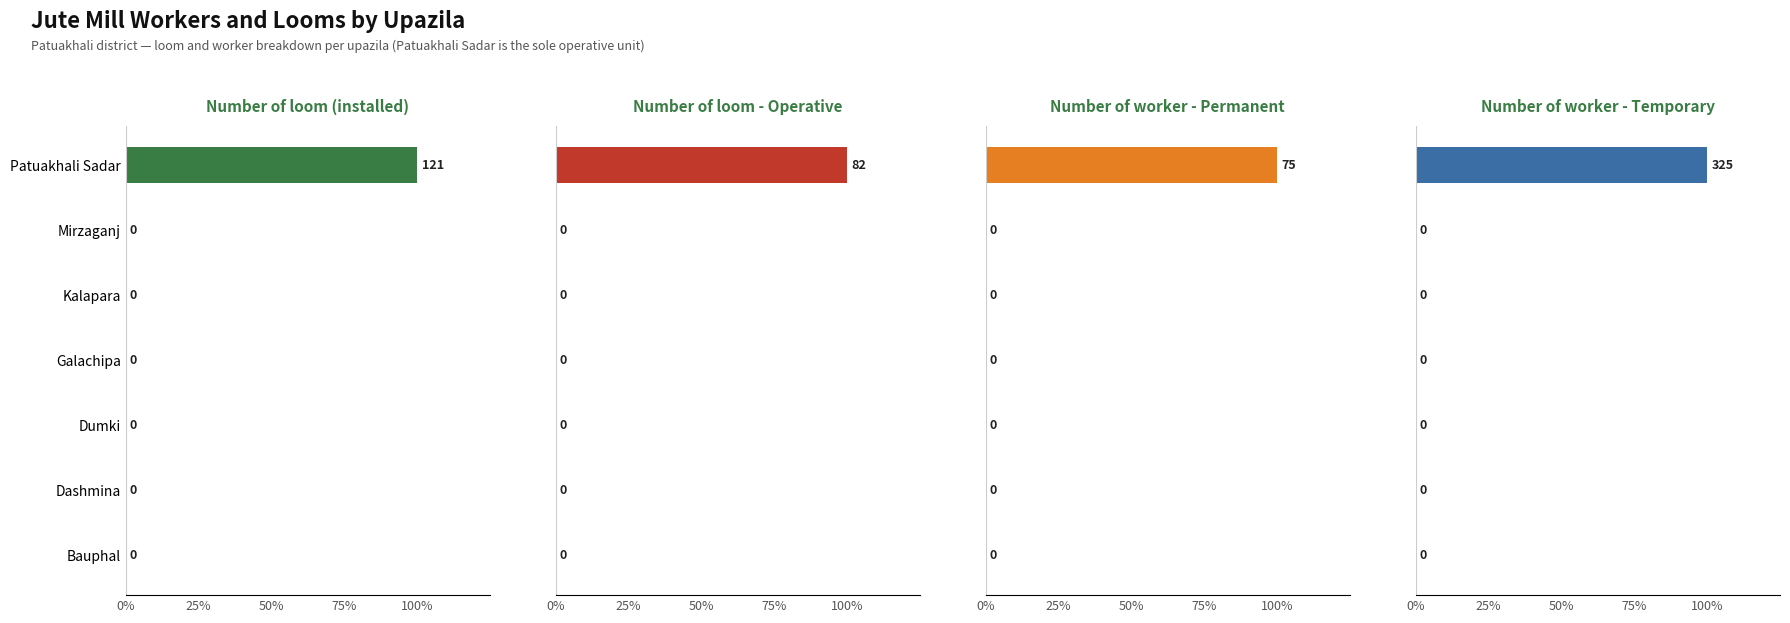

Which series has the widest spread of values?

Number of loom (installed)